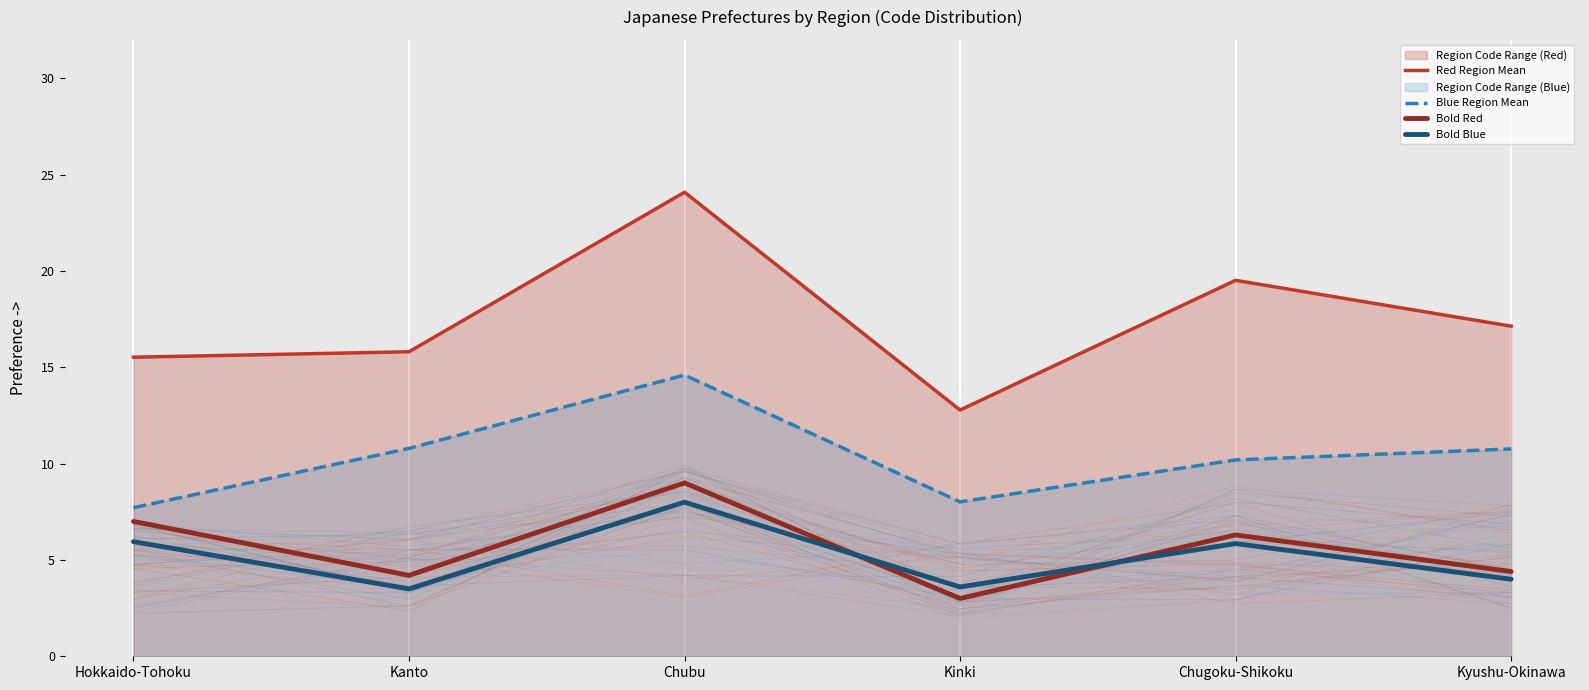

True or false: Bold Red has a value of 6.3 at Chugoku-Shikoku.

True